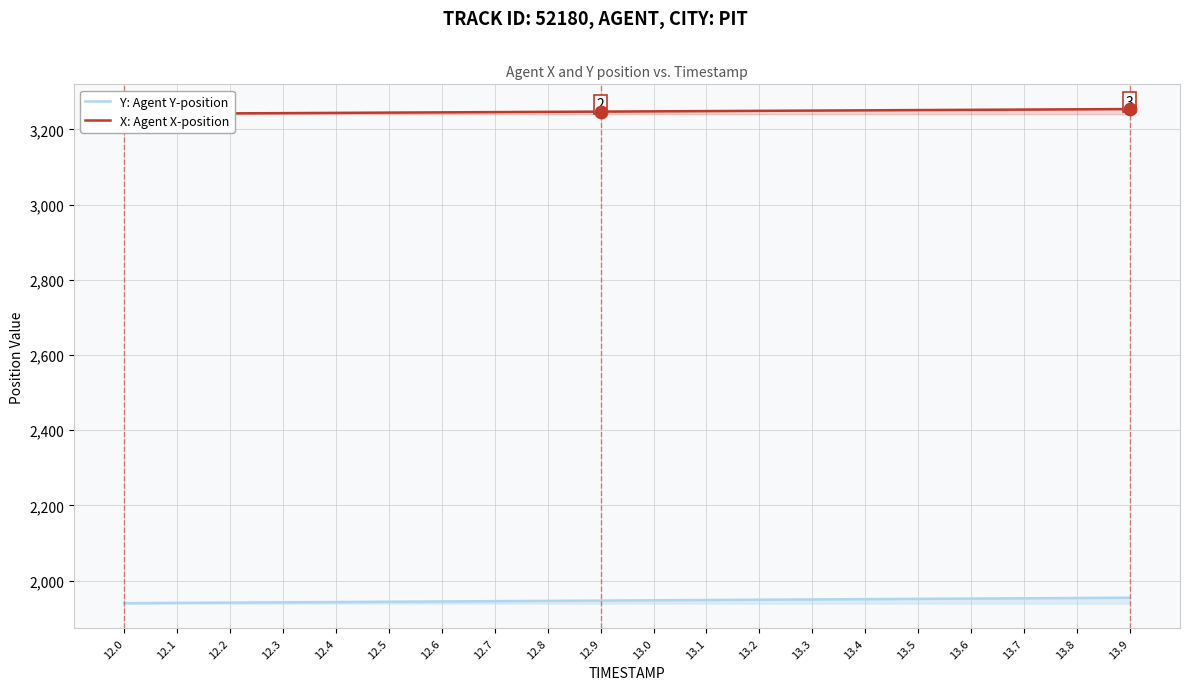

Which series has the largest Y range (max minus min)?

Y: Agent Y-position